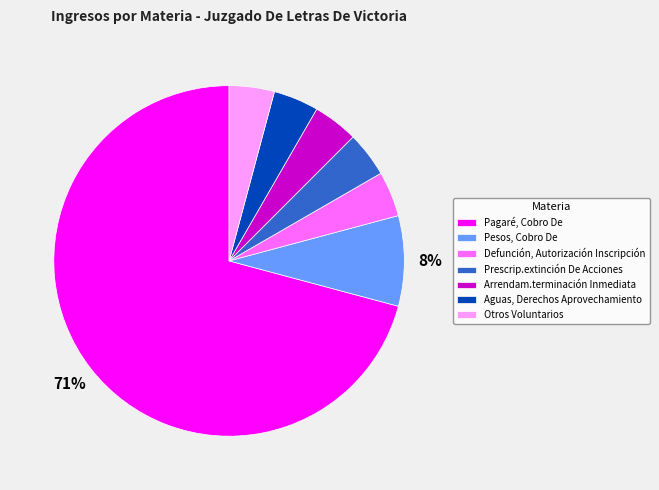

What is the largest slice in the pie chart?

Pagaré, Cobro De